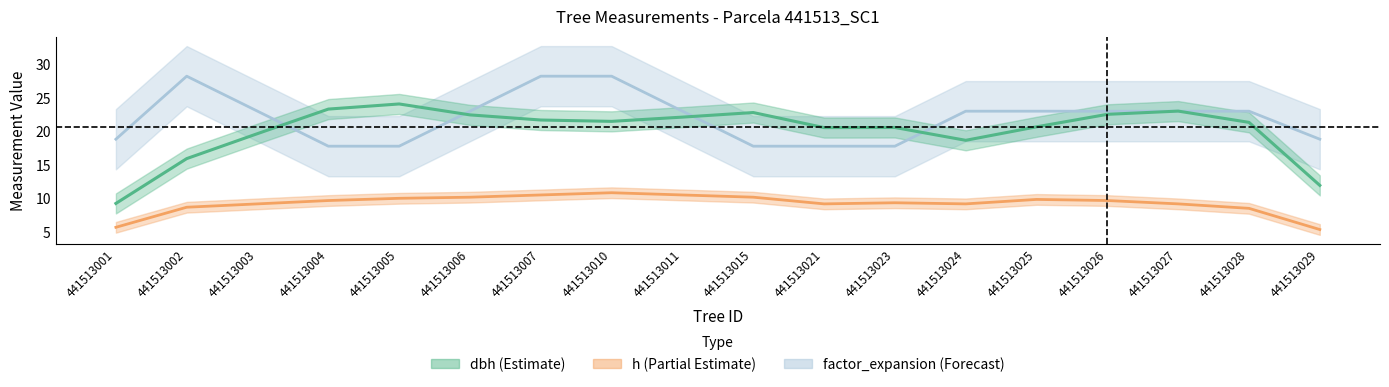

Is it true that factor_expansion equals 28.2 at 441513002?

True